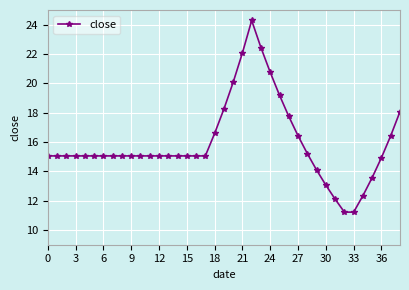

True or false: there are more than 0 points higher than both neighbors.

True